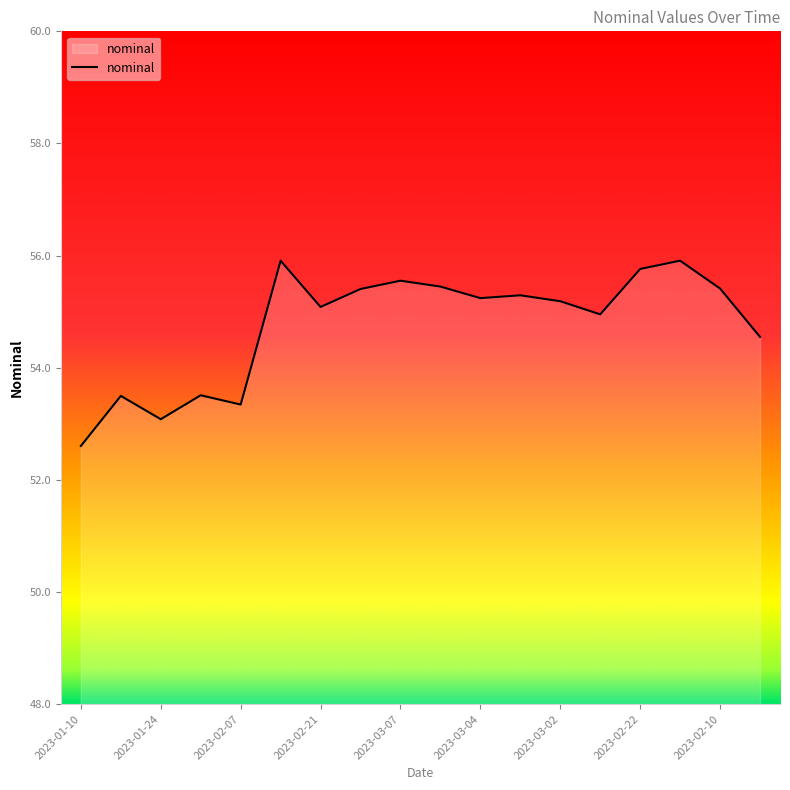

Reading right to left, list all the values displayed in this chart.

2023-02-03=54.5	2023-02-10=55.4	2023-02-16=55.9	2023-02-22=55.8	2023-03-01=55.0	2023-03-02=55.2	2023-03-03=55.3	2023-03-04=55.2	2023-03-08=55.4	2023-03-07=55.6	2023-02-28=55.4	2023-02-21=55.1	2023-02-14=55.9	2023-02-07=53.3	2023-01-31=53.5	2023-01-24=53.1	2023-01-17=53.5	2023-01-10=52.6